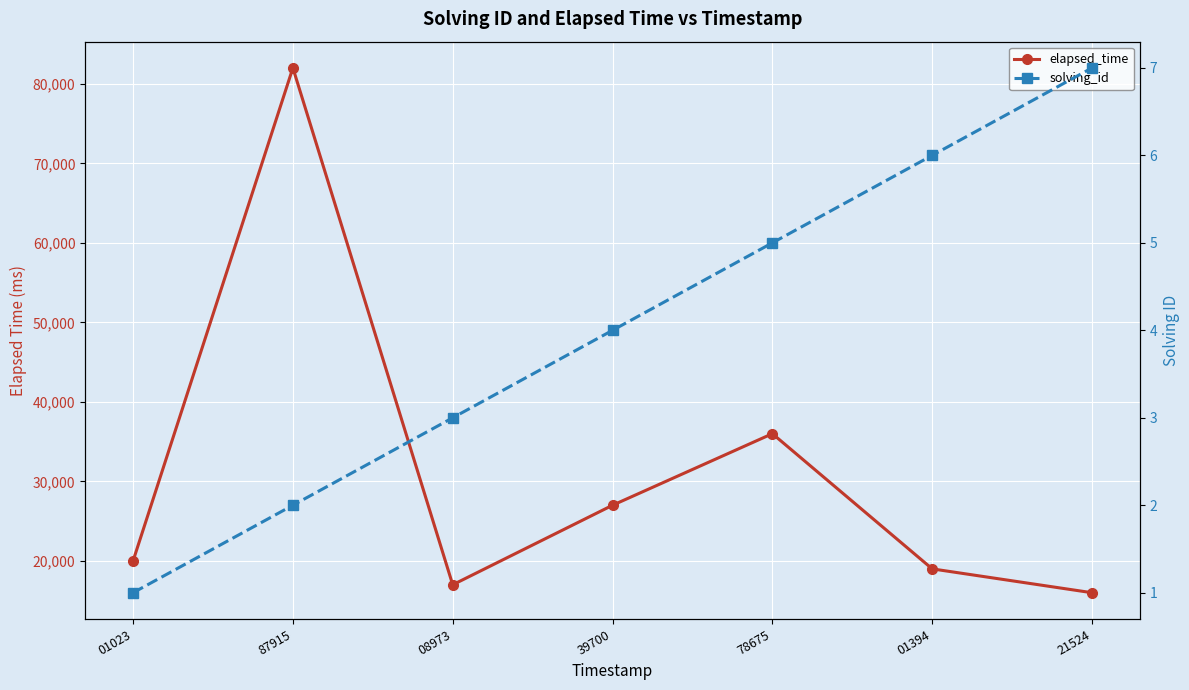

Which series has the largest total across all categories?

elapsed_time